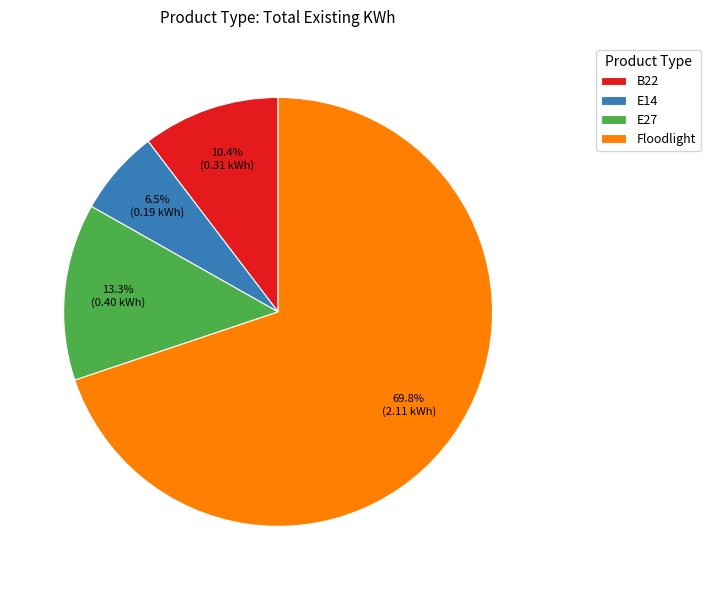

Is there any slice that represents more than half of the pie?

Yes